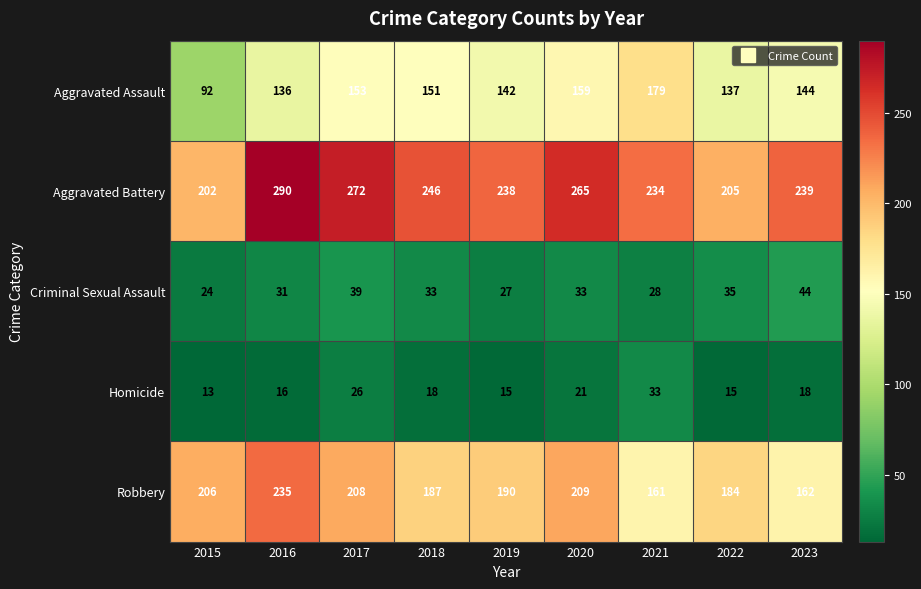

At which category does the chart reach its minimum across all series?

2015